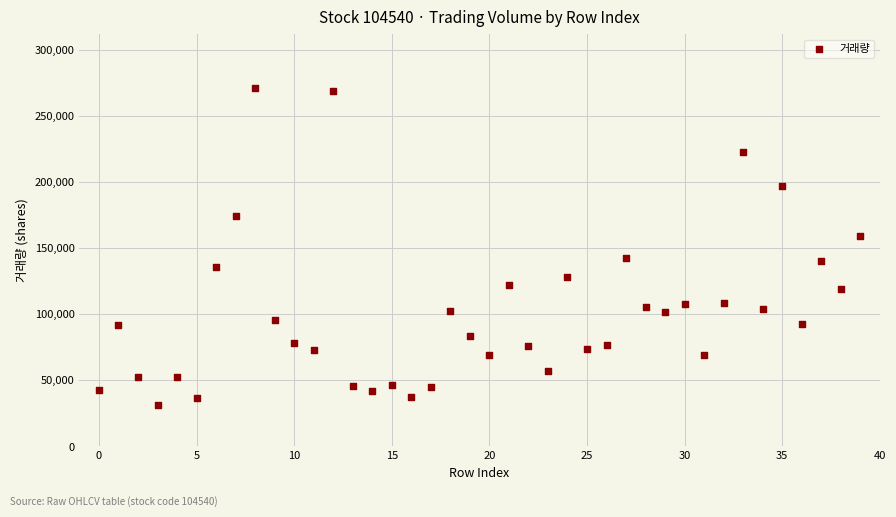

What is the range of Y values (max minus min)?

239909